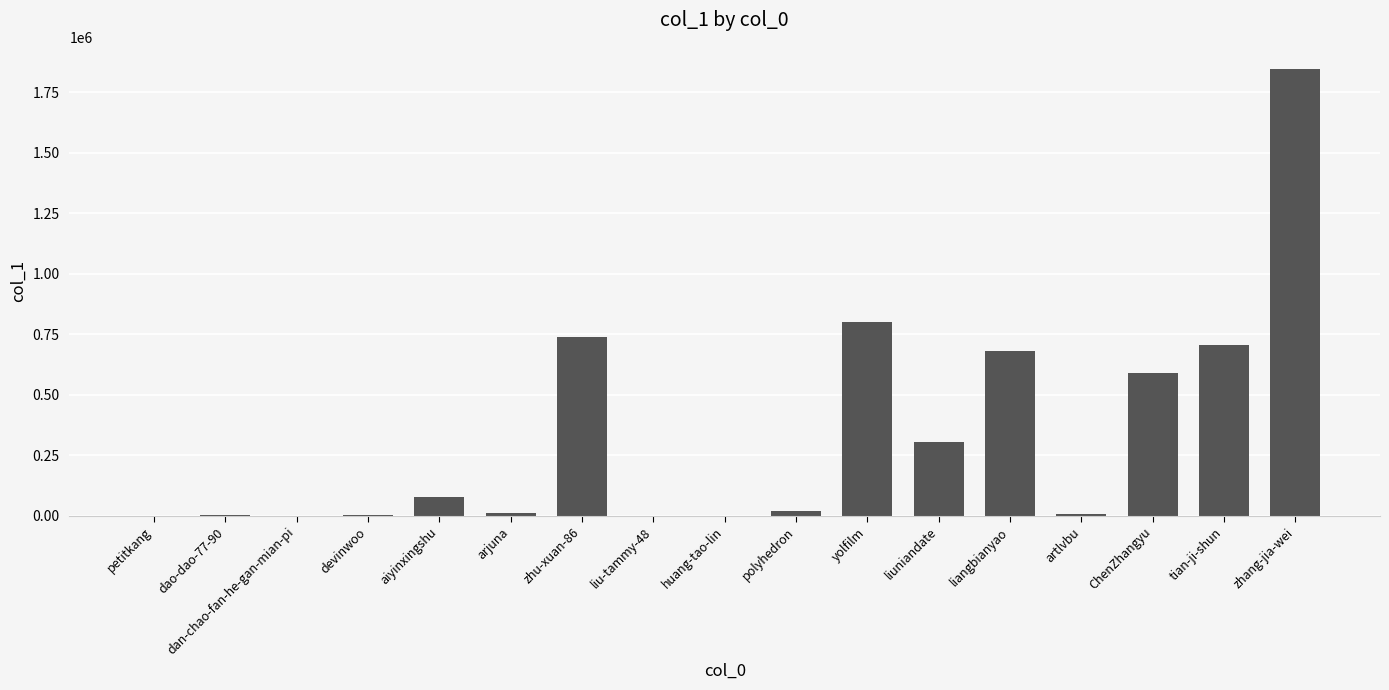

Between devinwoo and liangbianyao, which is larger?

liangbianyao